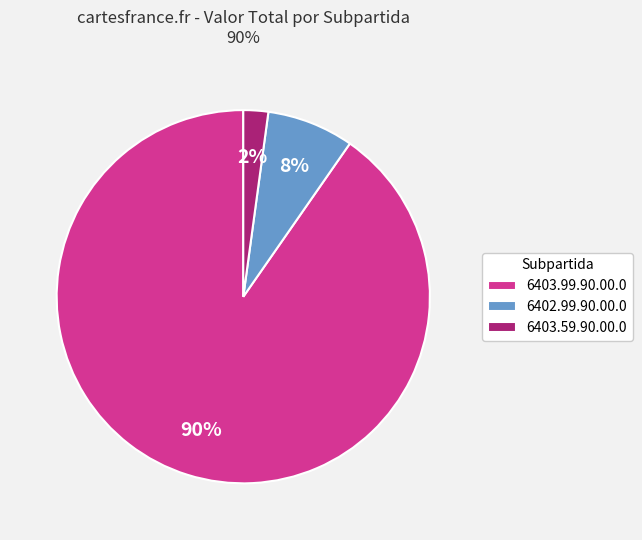

Which slice is the smallest?

6403.59.90.00.0